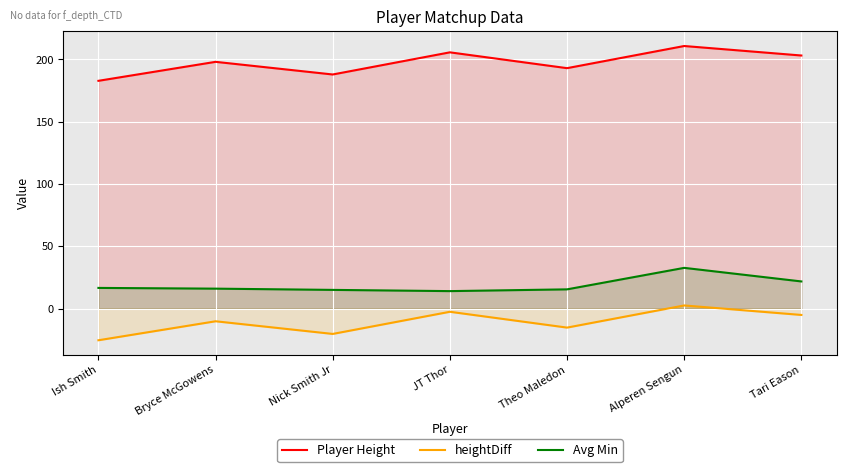

The value of heightDiff at Tari Eason is -5.1. True or false?

True